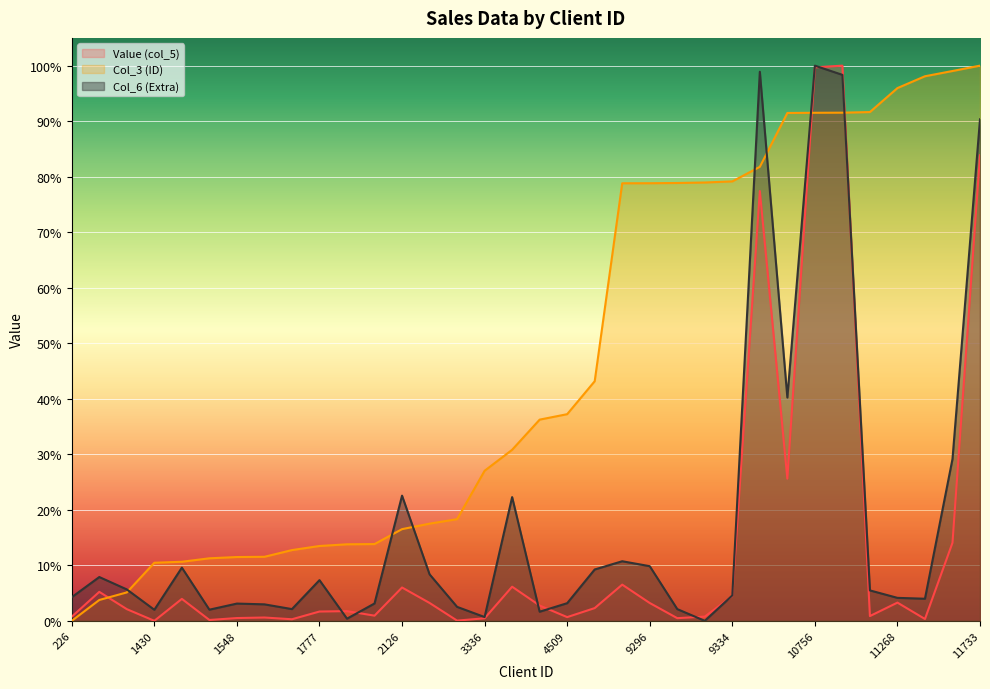

How many categories are shown in the chart?

34